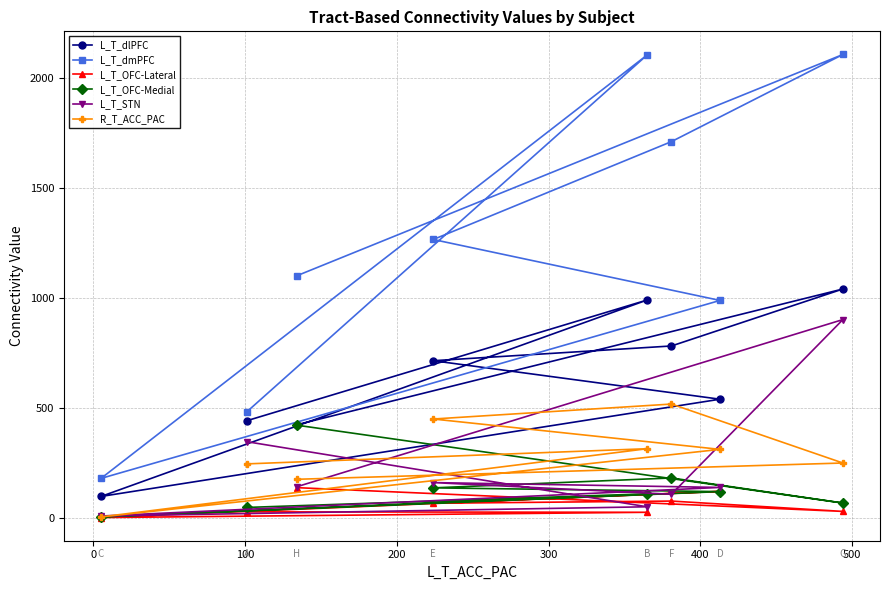

Reading left to right, what are all the values shown in this chart?

L_T_dlPFC: 440	989	96	538	713	780	1039	422
L_T_dmPFC: 480	2103	178	987	1264	1709	2105	1099
L_T_OFC-Lateral: 26	24	0	119	65	75	28	136
L_T_OFC-Medial: 46	108	3	118	135	180	66	420
L_T_STN: 345	49	7	137	159	106	900	140
R_T_ACC_PAC: 244	313	3	310	448	516	248	174